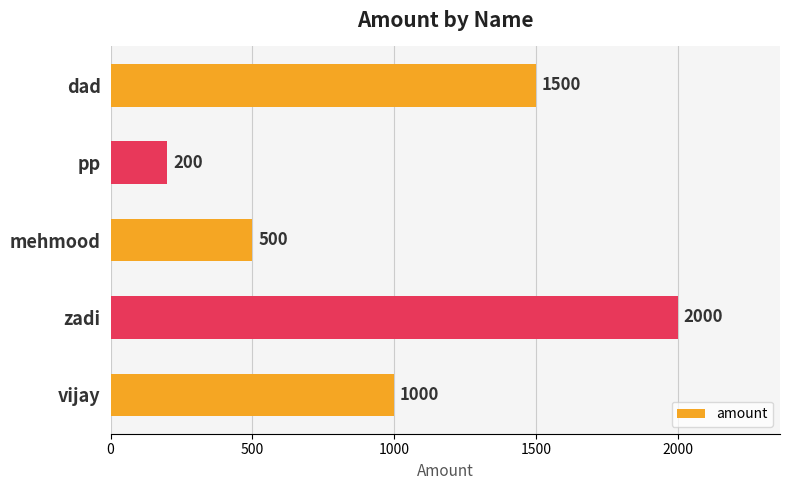

What is the ratio of the value at vijay to the value at mehmood?

2.0